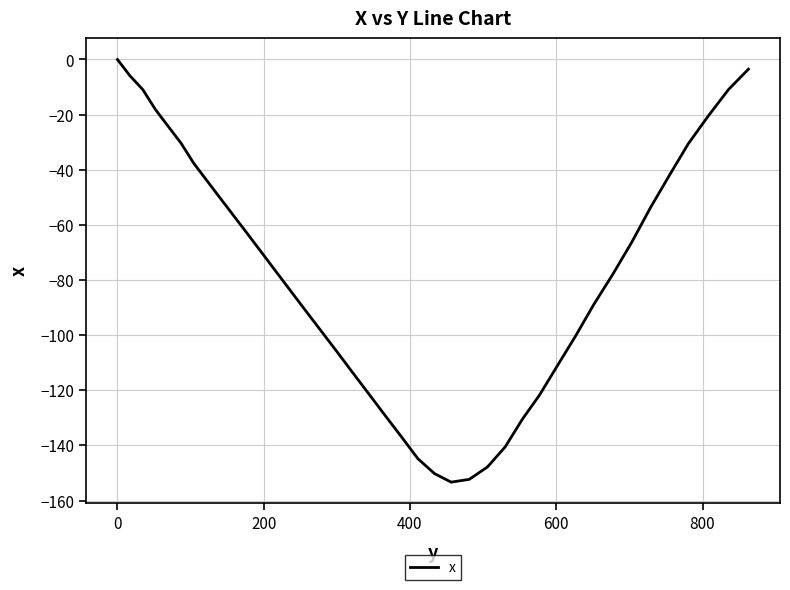

What is the difference between the maximum and minimum values?

153.3